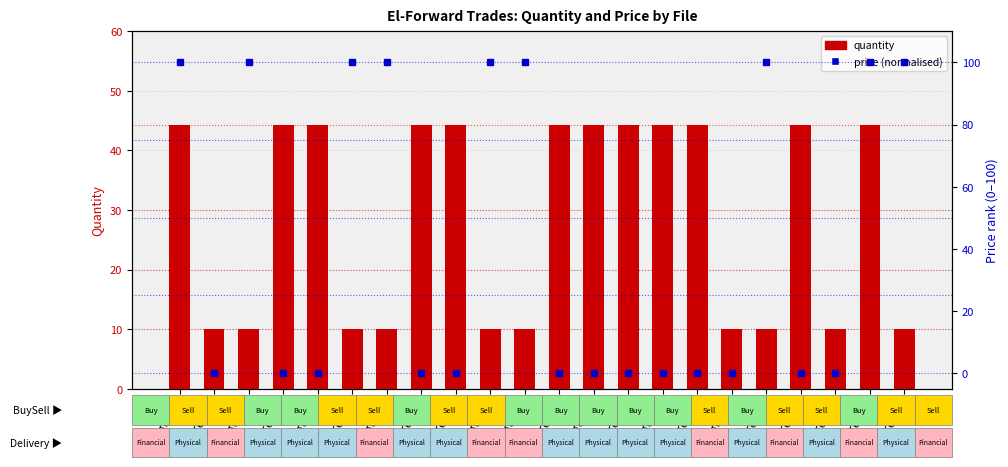

At Test10, list the series in order from smallest to largest.

quantity, price (normalised)